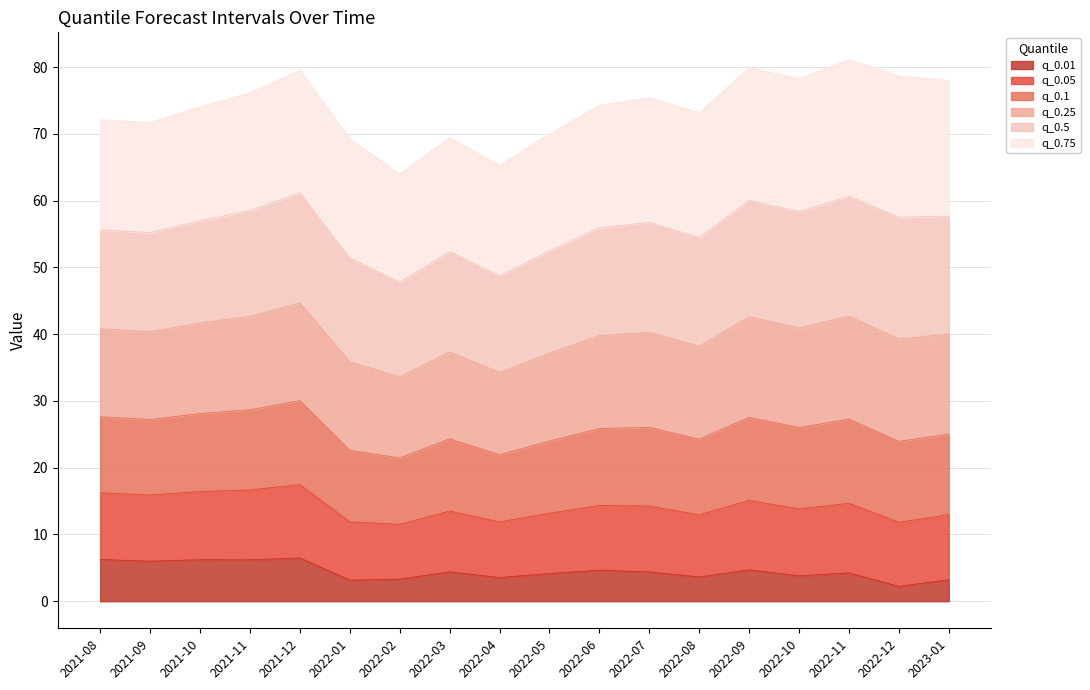

What is the total value across all series at 2022-08?

73.1